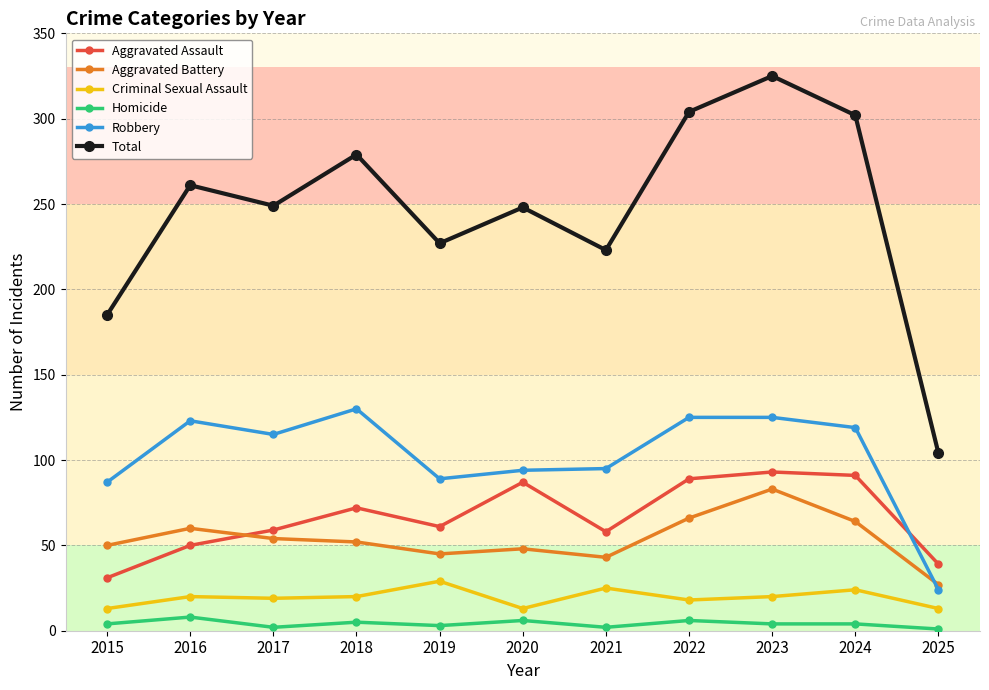

True or false: Total and Aggravated Battery cross at least once.

False